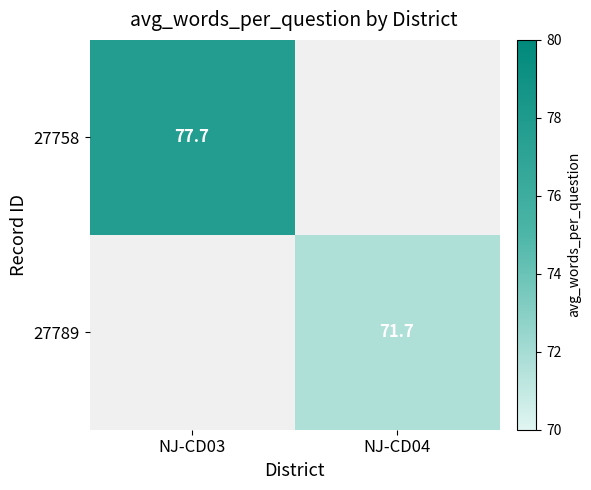

Is the value of 27789 at NJ-CD04 greater than the value of 27758 at NJ-CD03?

No